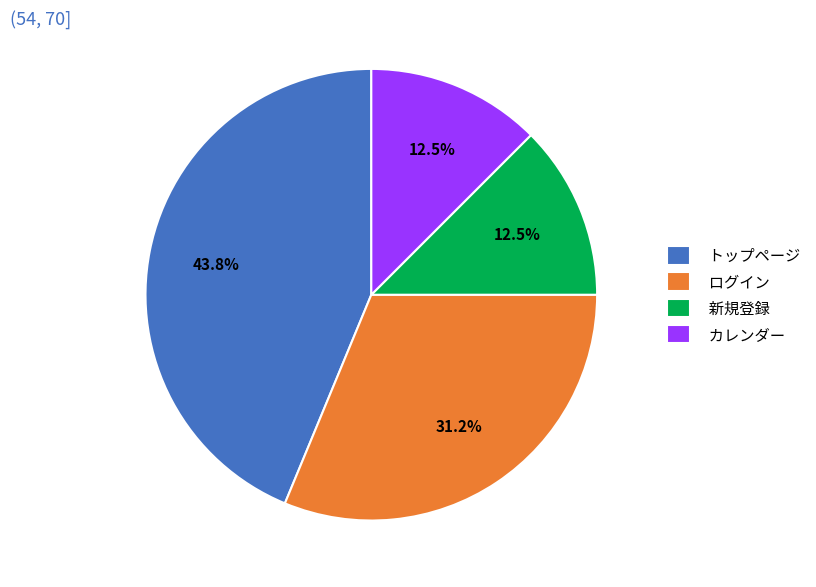

Do カレンダー and トップページ together represent more than half of the pie?

Yes